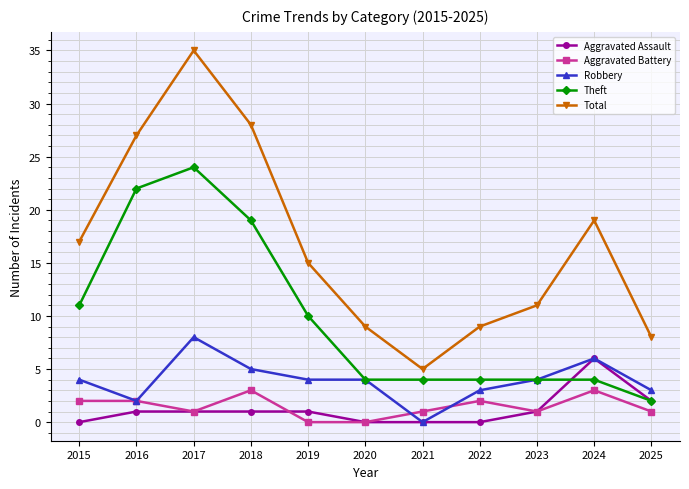

Reading left to right, what are all the values shown in this chart?

Aggravated Assault: 0	1	1	1	1	0	0	0	1	6	2
Aggravated Battery: 2	2	1	3	0	0	1	2	1	3	1
Robbery: 4	2	8	5	4	4	0	3	4	6	3
Theft: 11	22	24	19	10	4	4	4	4	4	2
Total: 17	27	35	28	15	9	5	9	11	19	8